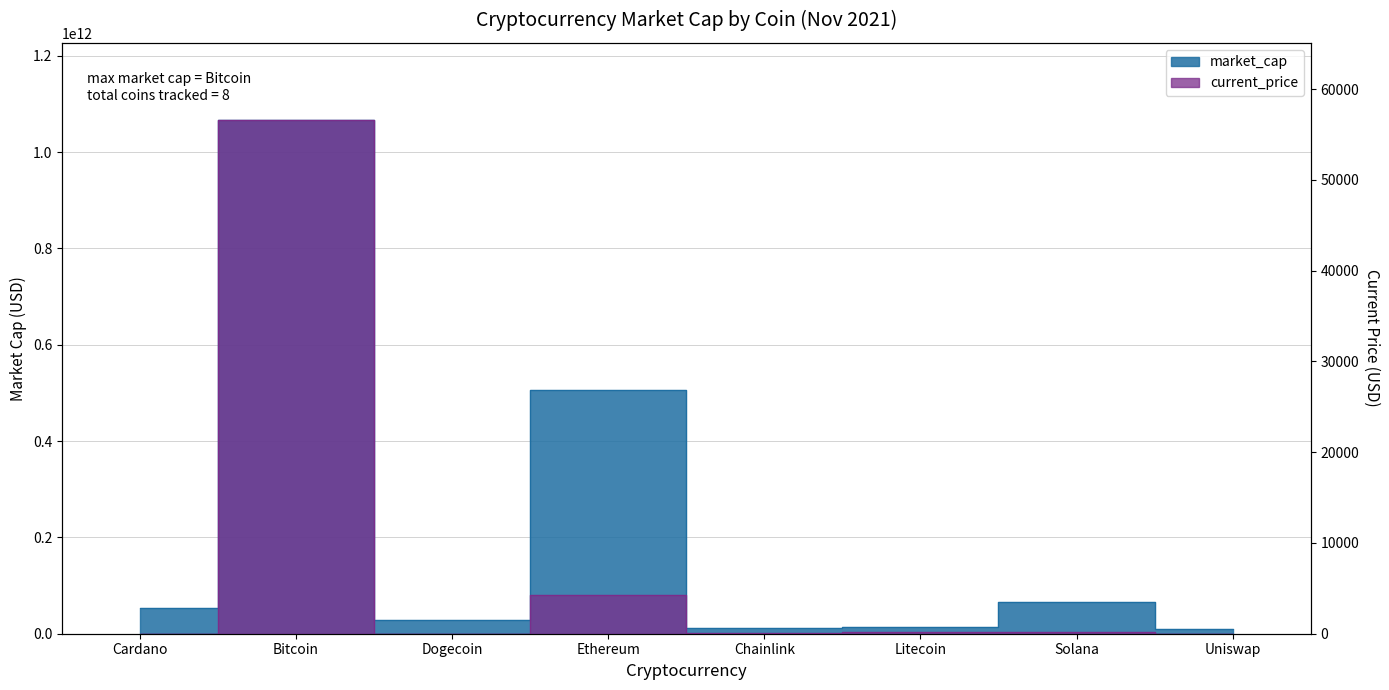

How many lines are shown in the chart?

2